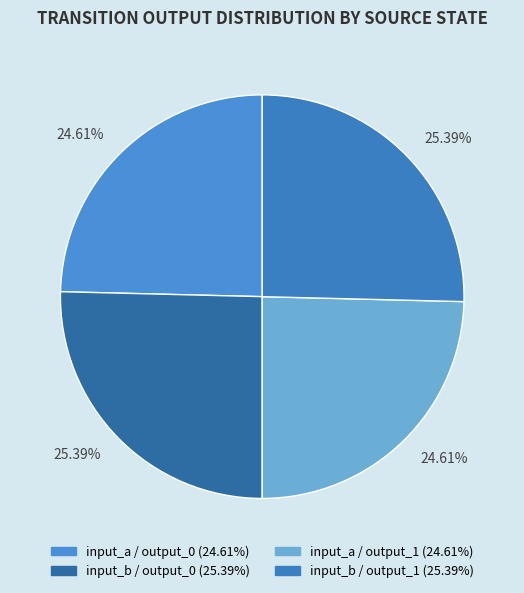

How many slices are in this pie chart?

4